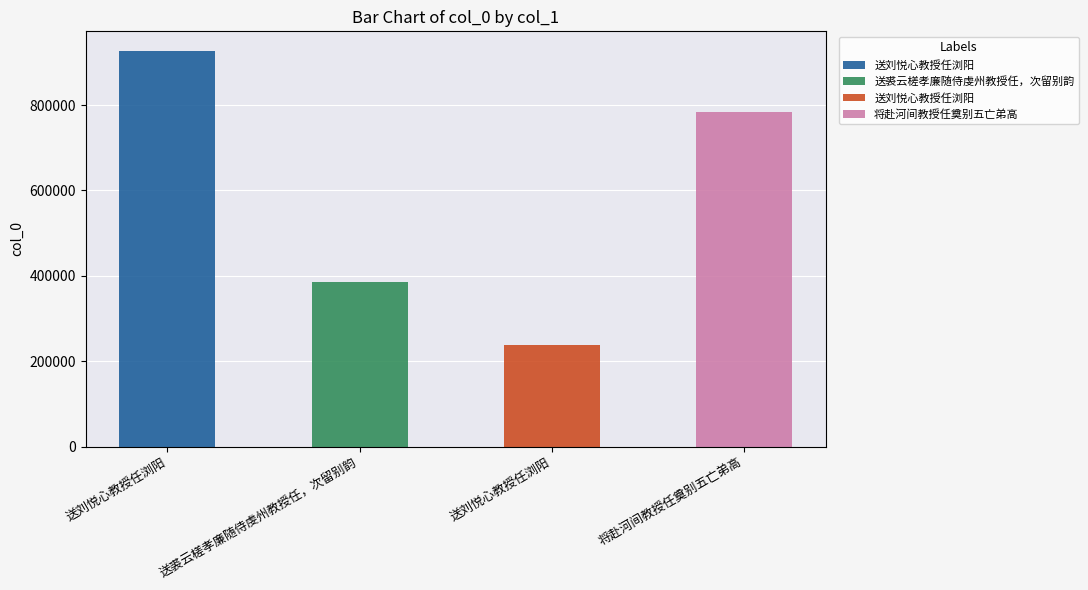

What is the label of the 2nd bar from the right?

送刘悦心教授任浏阳